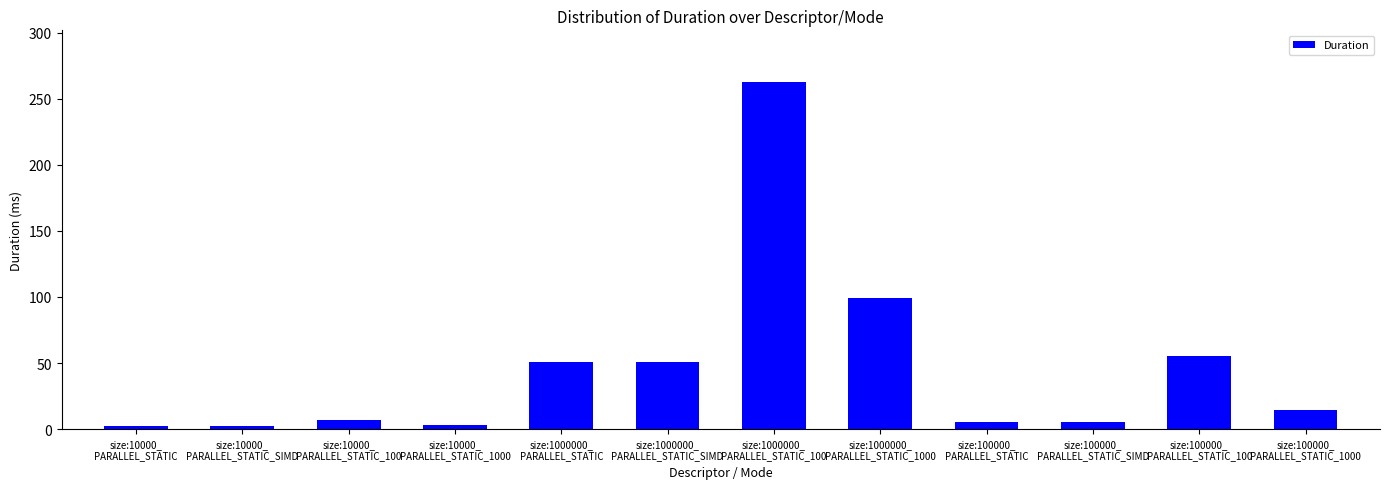

What is the difference between the values at size:100000_
PARALLEL_STATIC and size:100000_
PARALLEL_STATIC_1000?

9.2